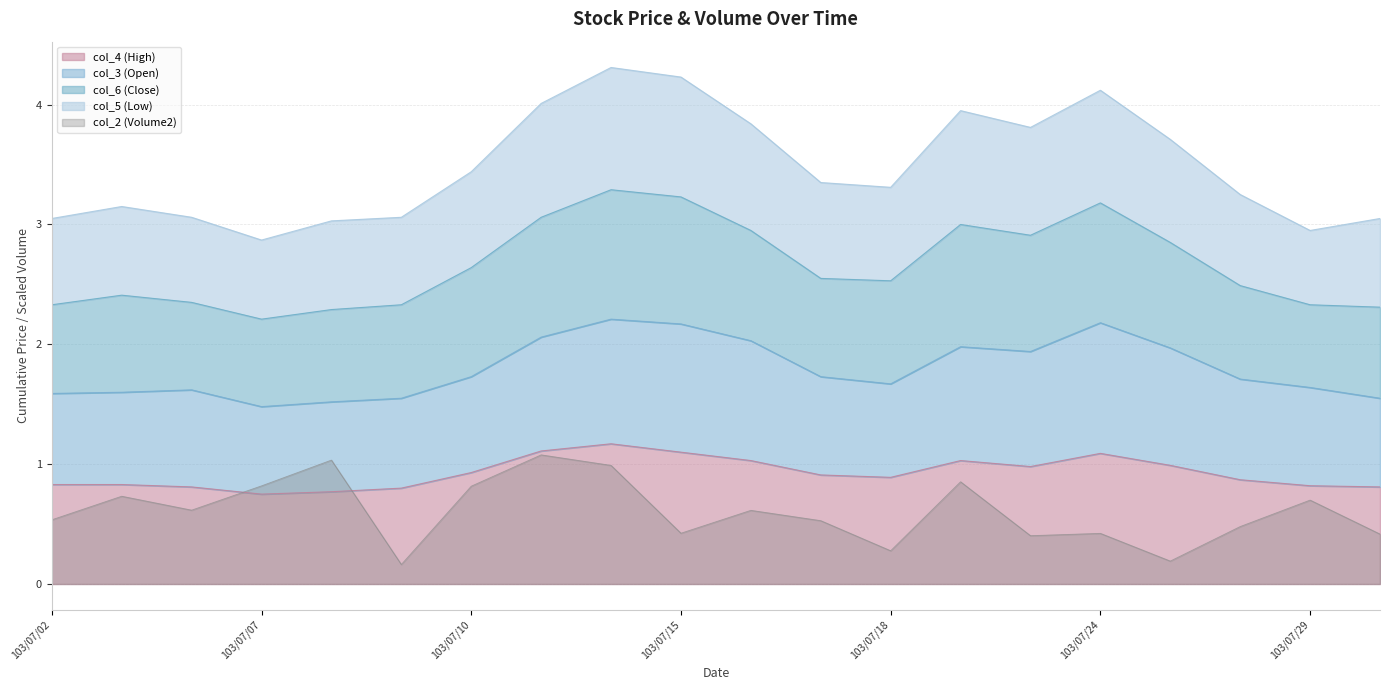

What is the sum of the col_3 (Open) values at 103/07/30 and 103/07/21?

3.5